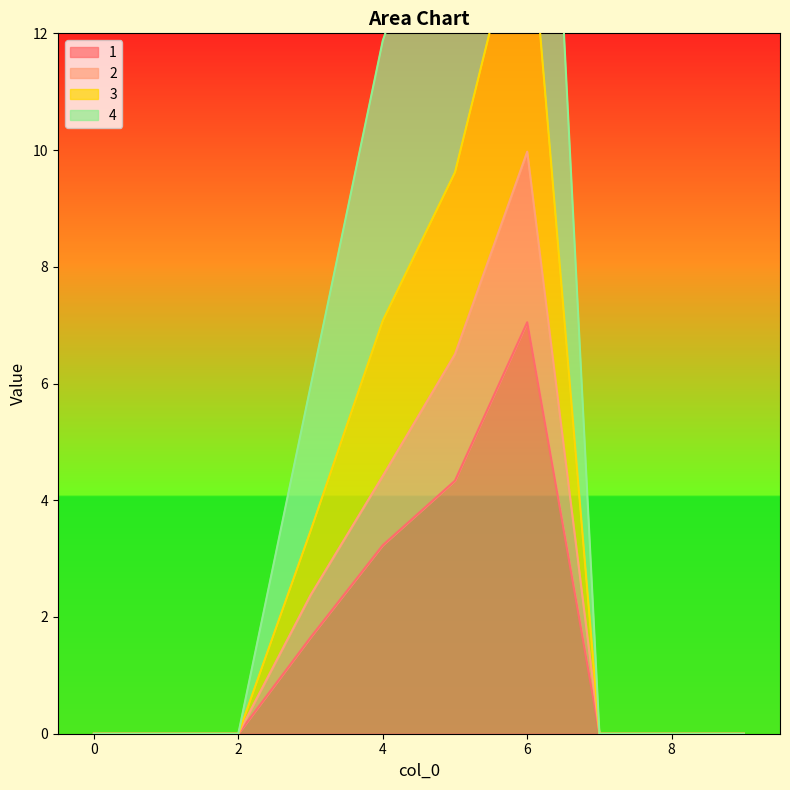

What is the highest value of the 3 series?

14.6